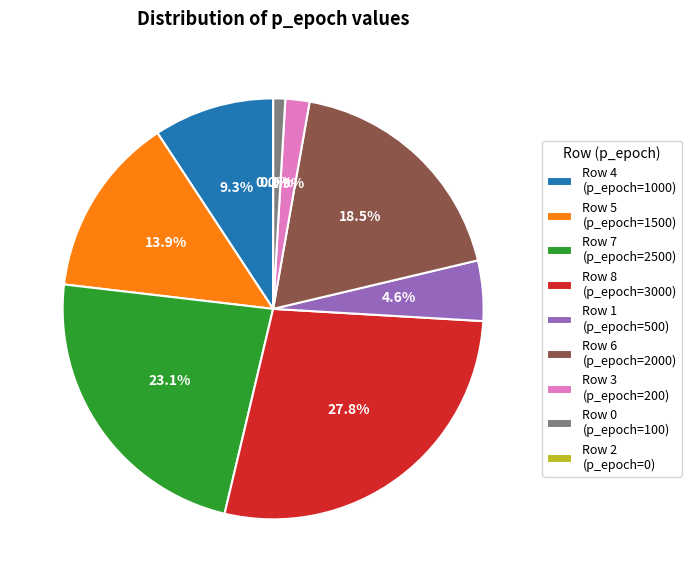

Which slice is the smallest?

2